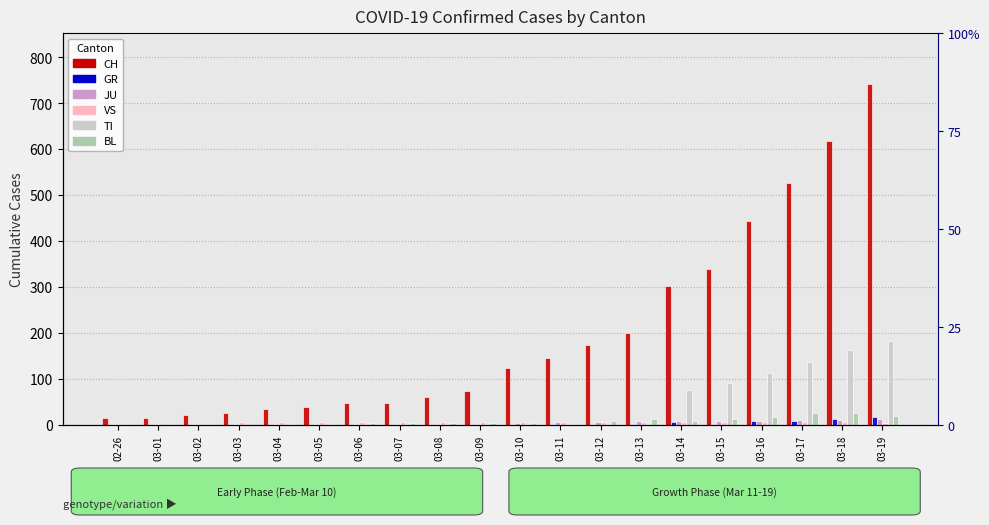

What is the value of the JU bar at the 15th from the left?

8